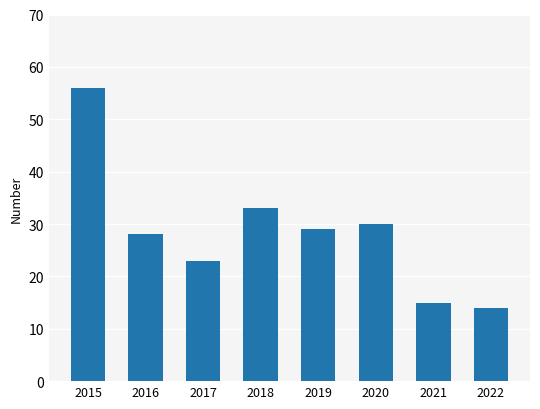

The chart shows a value of 23 at 2017. True or false?

True